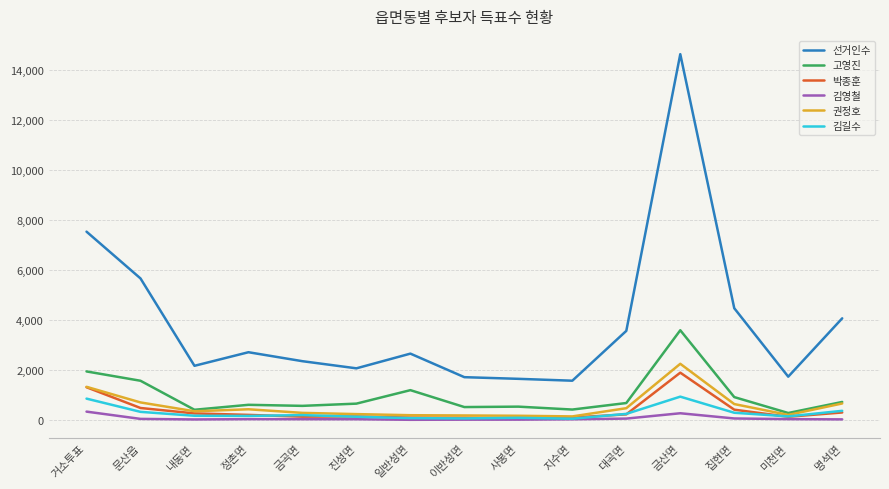

What is the approximate value of 김영철 at 이반성면?

33